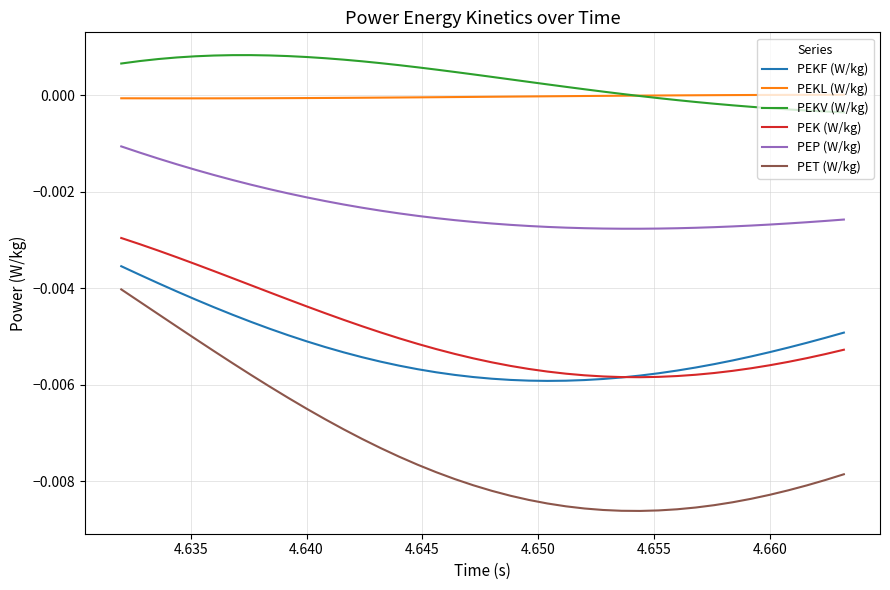

True or false: PET (W/kg) and PEKF (W/kg) intersect in this chart.

False